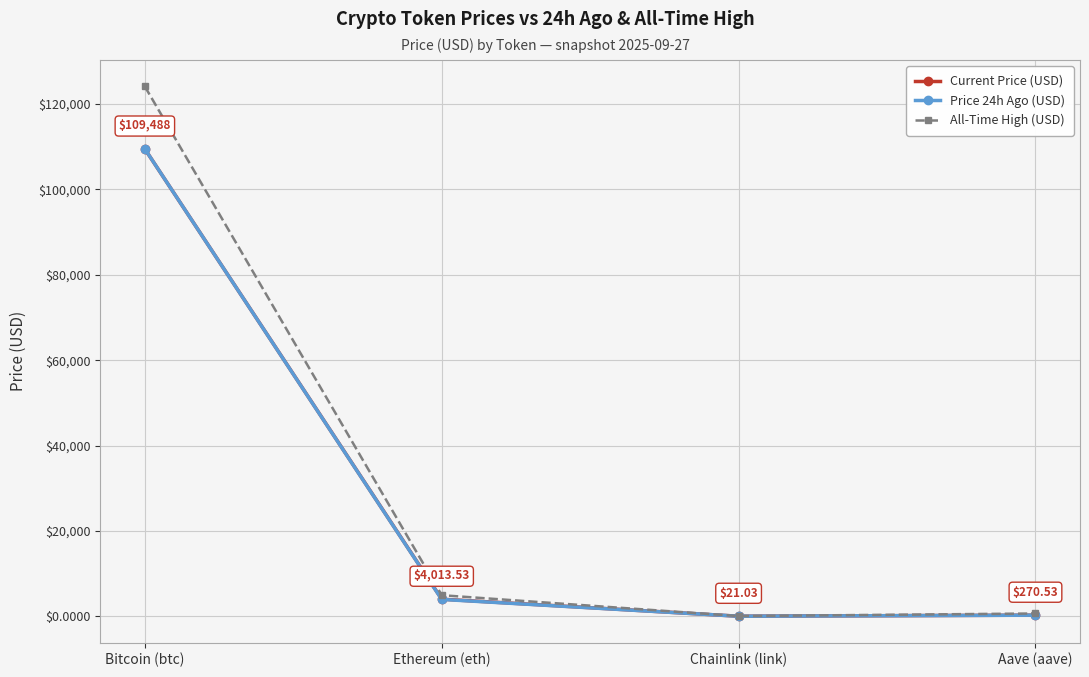

Where is All-Time High (USD) nearest to the value 62090?

Ethereum (eth)